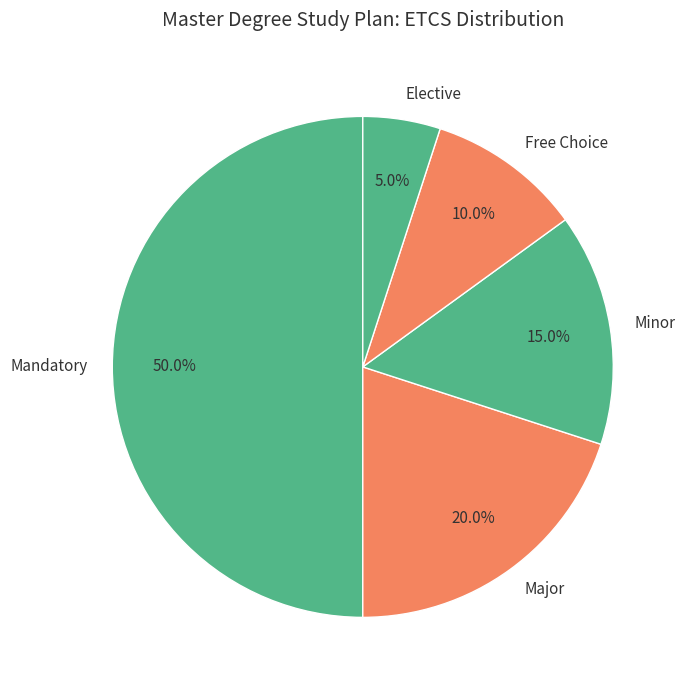

Does Major account for over 50% of the chart?

No